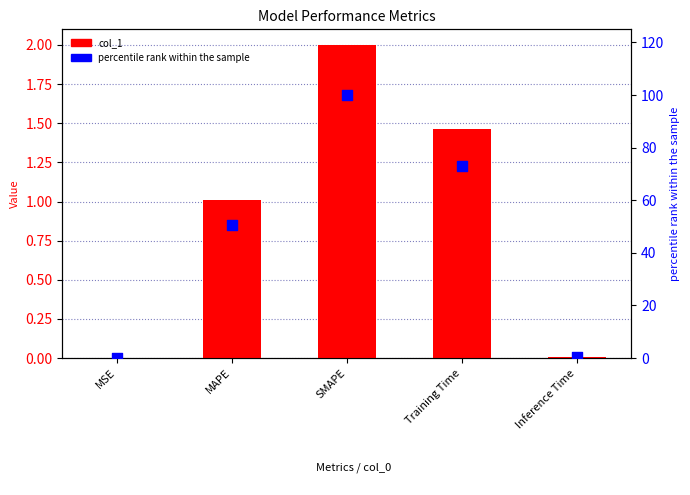

What are all the series names shown in the legend?

col_1, percentile rank within the sample